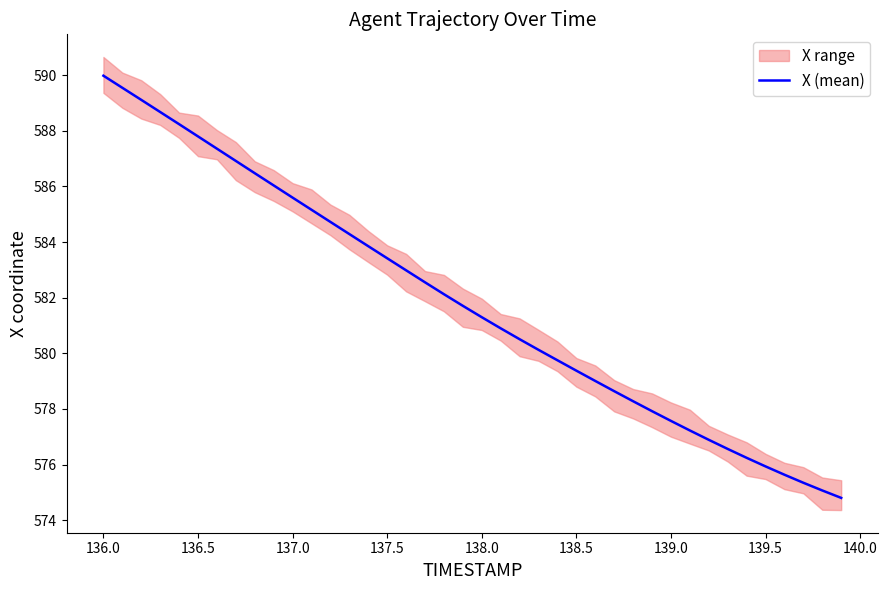

What is the highest value of the X (mean) series?

590.0